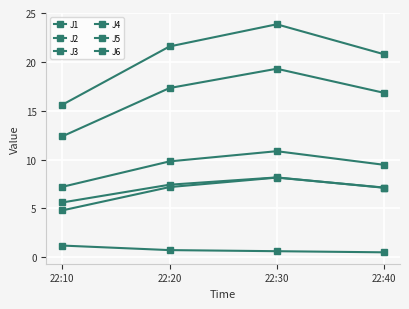

What is the greatest value displayed?

23.8